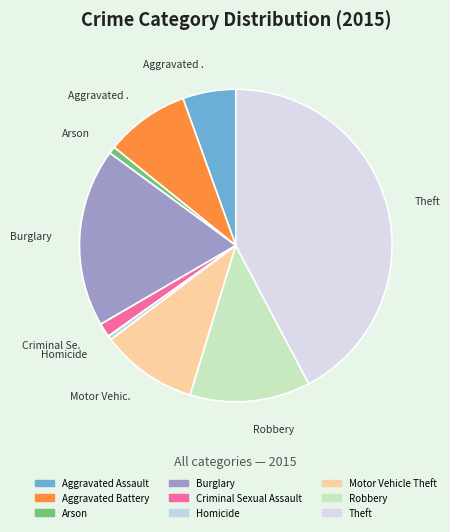

Combined, what portion of the pie is Arson and Aggravated Assault?

6.2%